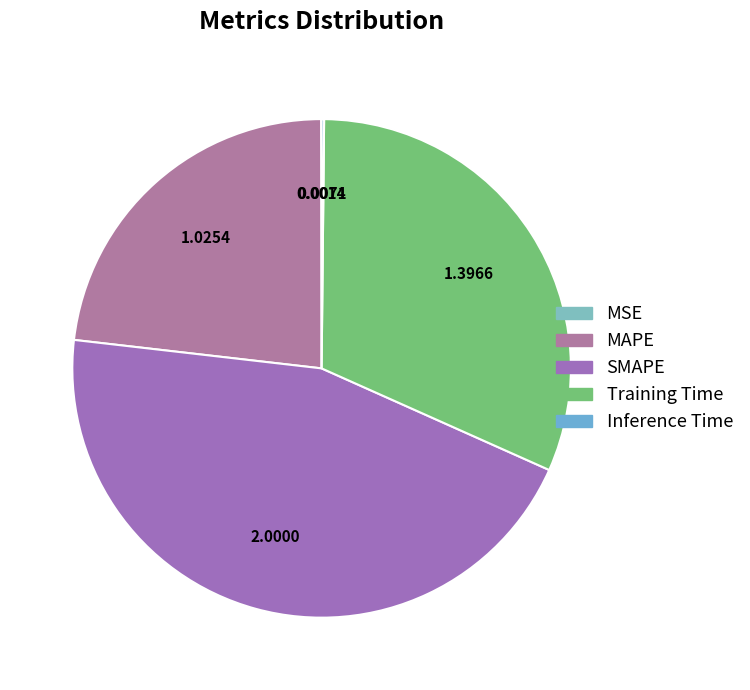

Rank the categories by value from lowest to highest.

MSE, Inference Time, MAPE, Training Time, SMAPE